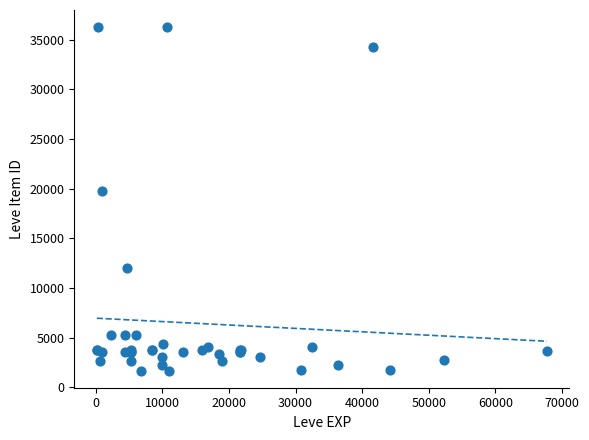

What Y value in the scatter plot is closest to 18967?

19744